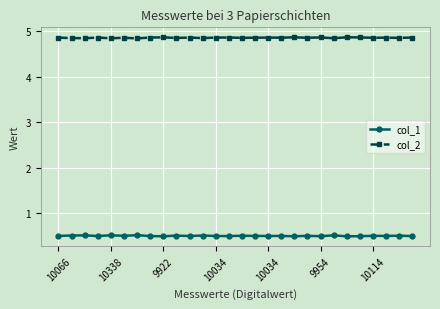

What is the sum of all col_2 values?

136.0